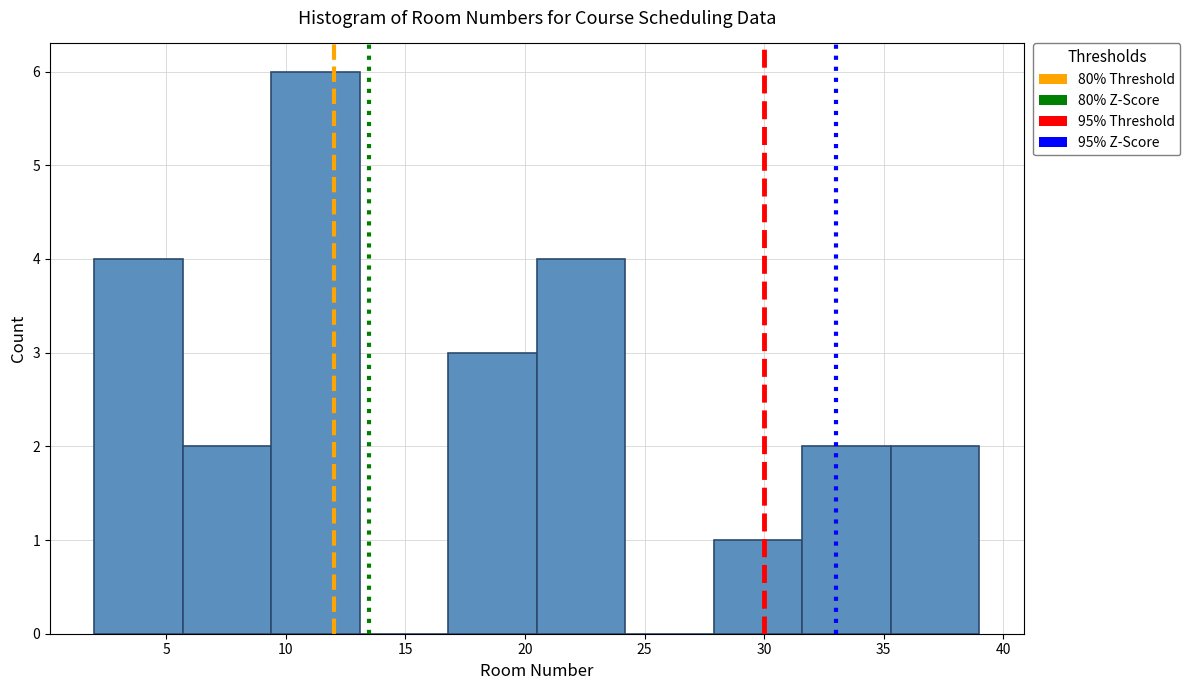

Over which range of the x-axis is the bar tallest?

9.4 to 13.1